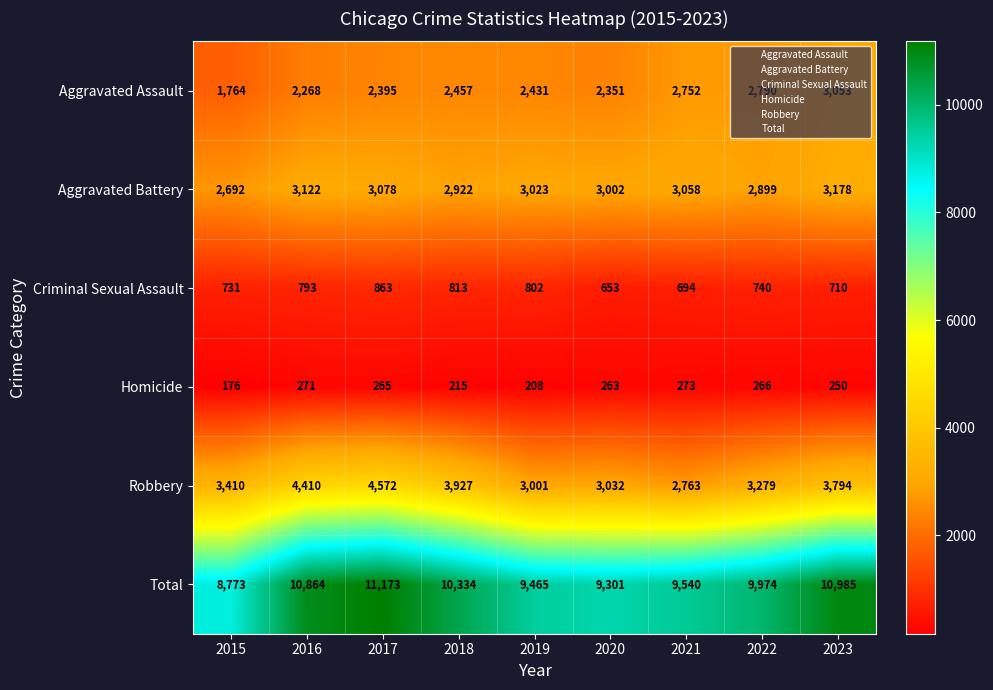

Which series has the largest total across all categories?

Total